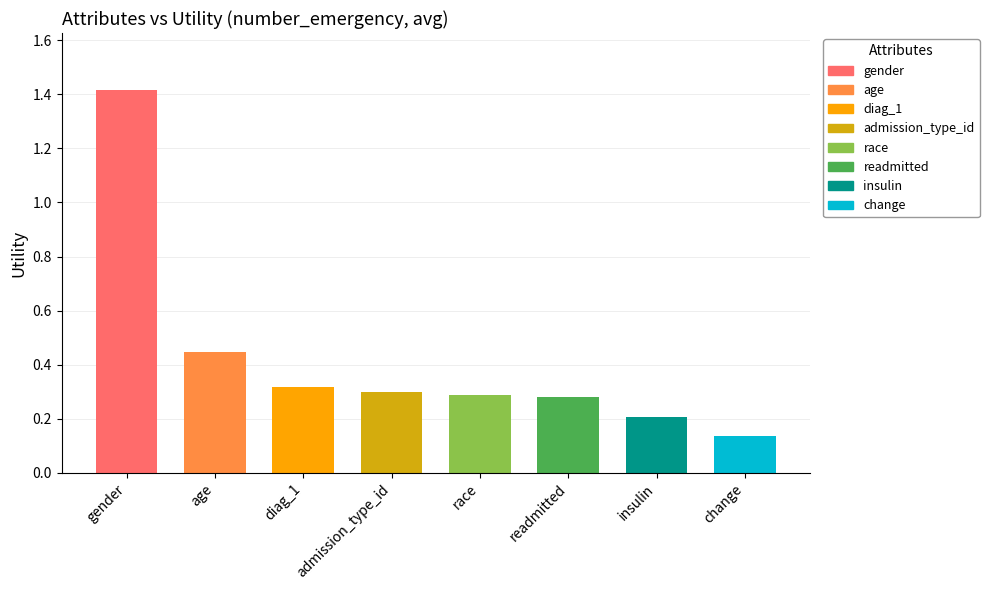

What is the value of the 7th bar from the left?

0.2